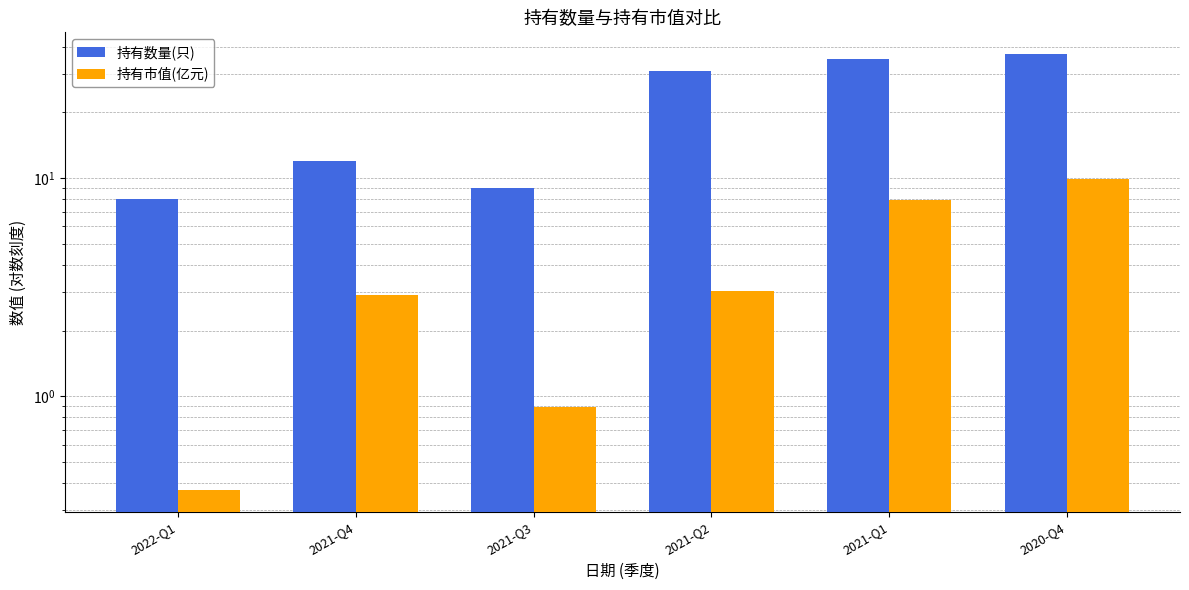

What are all the series names shown in the legend?

持有数量(只), 持有市值(亿元)